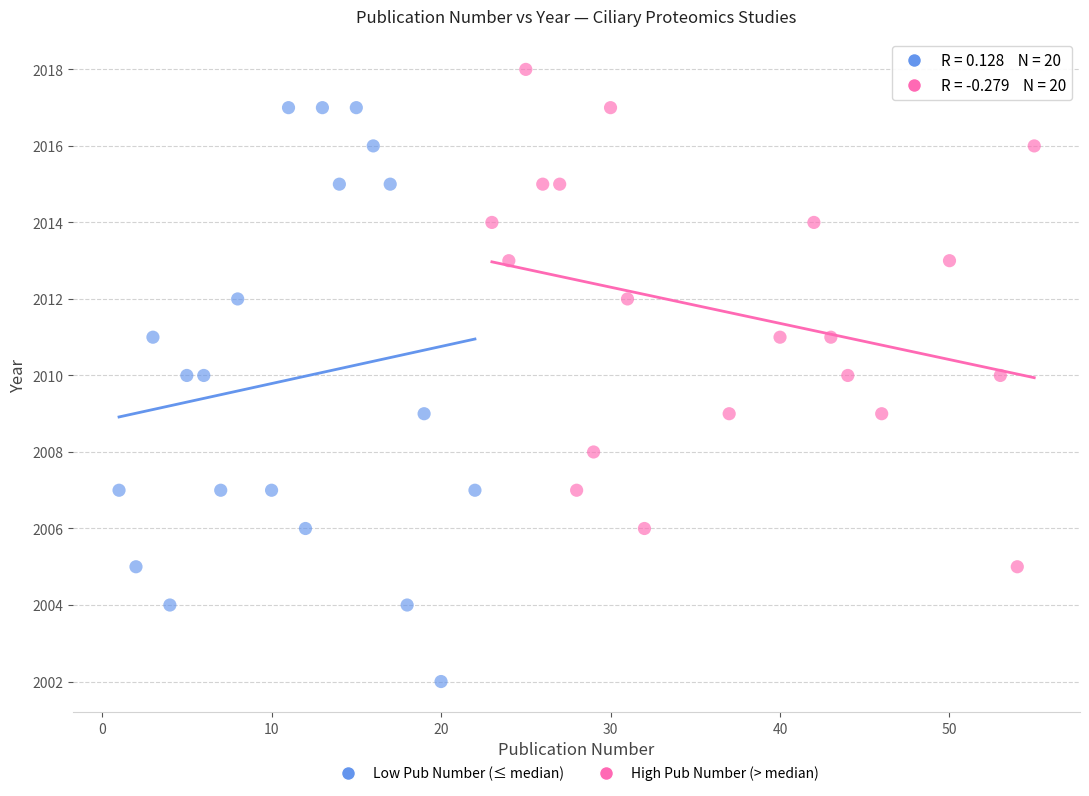

Which series has the largest Y range (max minus min)?

Low Pub Number (≤ median)